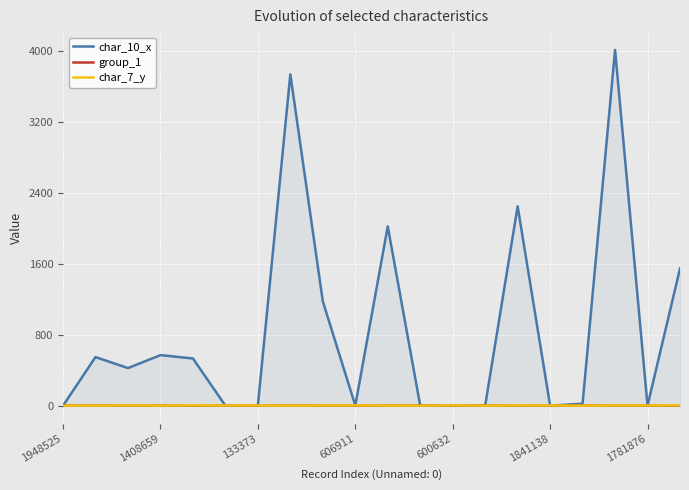

What is the difference between the second highest and second lowest values in the group_1 series?

1